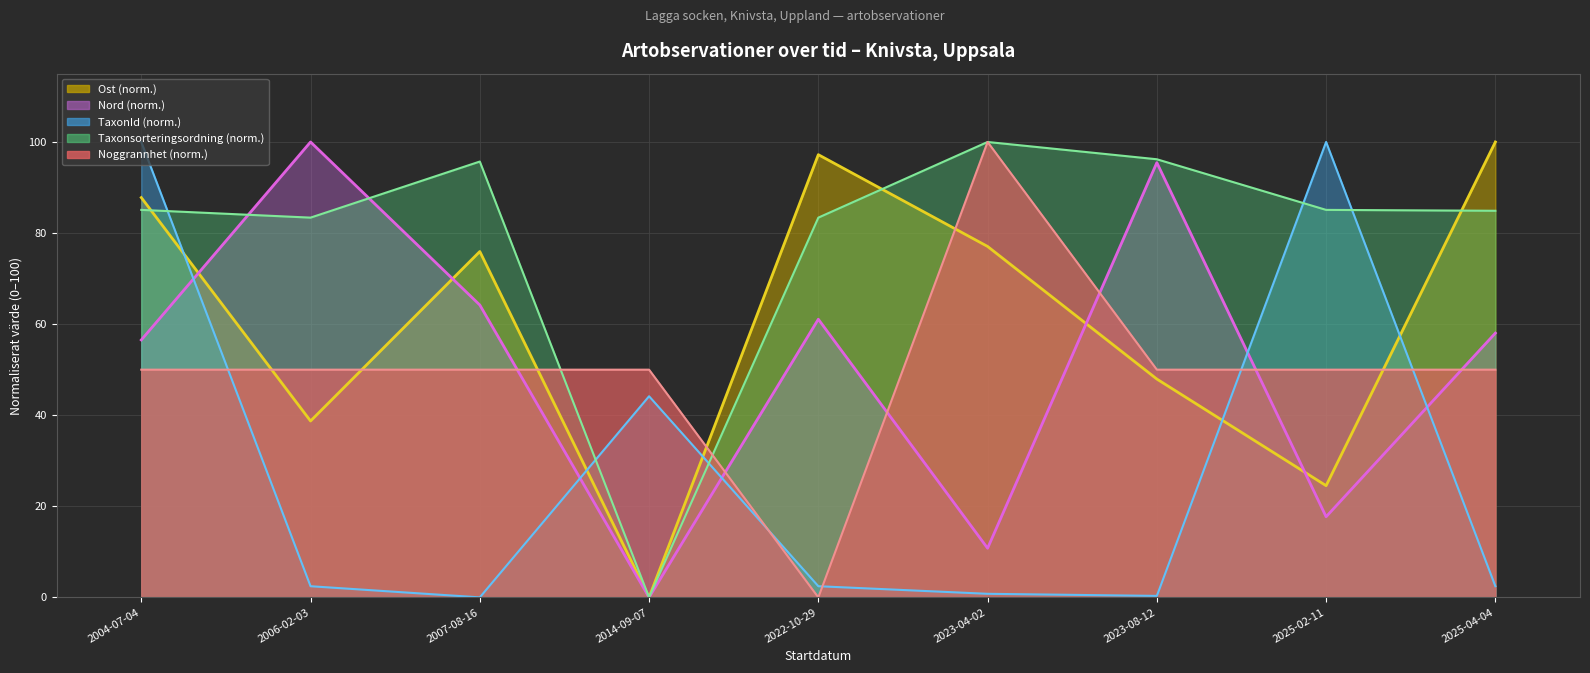

What is the difference between the Nord values at 2022-10-29 and 2006-02-03?

38.9